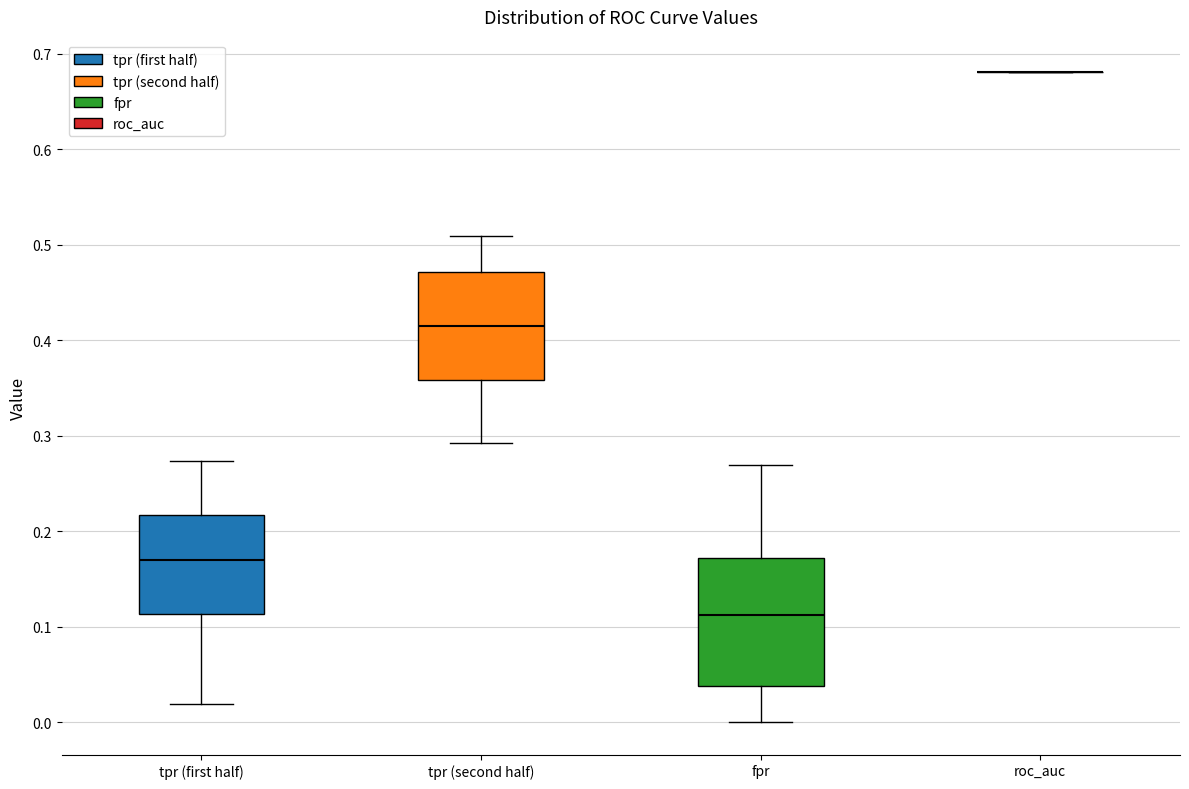

Where does the median line of the box for tpr (second half) sit on the y-axis? The values are not printed on the chart, so give them approximately, as read against the axis.

0.42